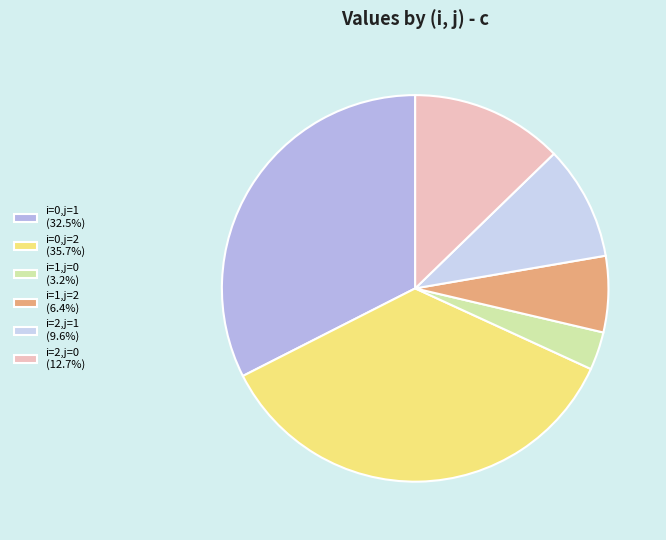

Do i=2,j=1 and i=0,j=2 together represent more than half of the pie?

No